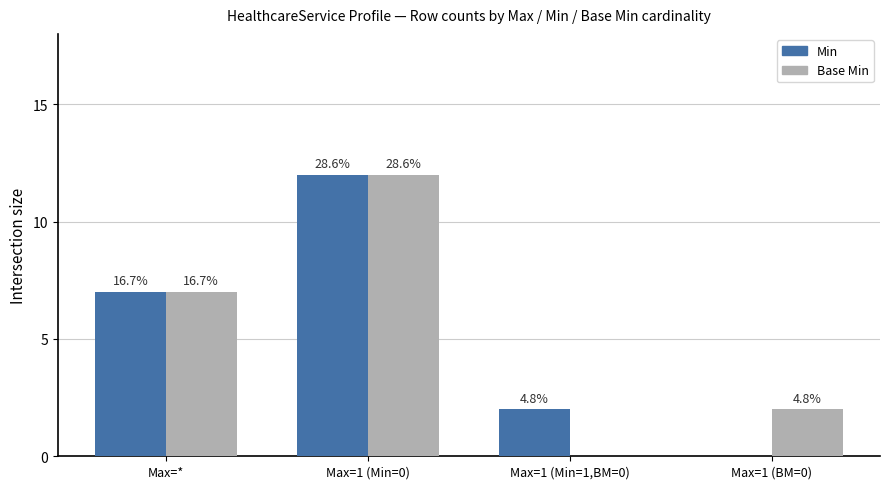

At which label does Base Min reach its minimum?

Max=1 (Min=1,BM=0)